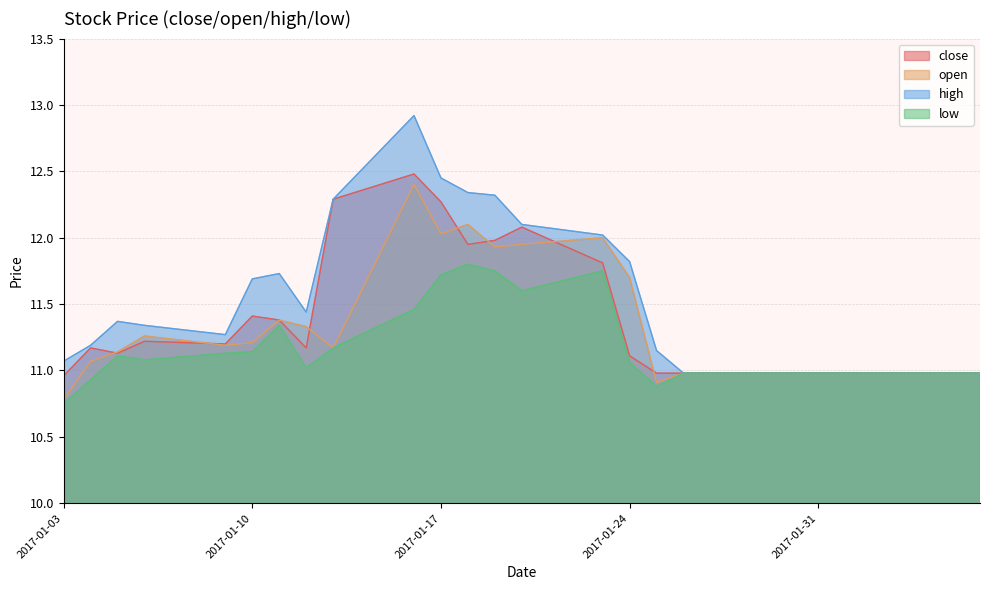

List the series in order of their peak value, highest first.

high, close, open, low